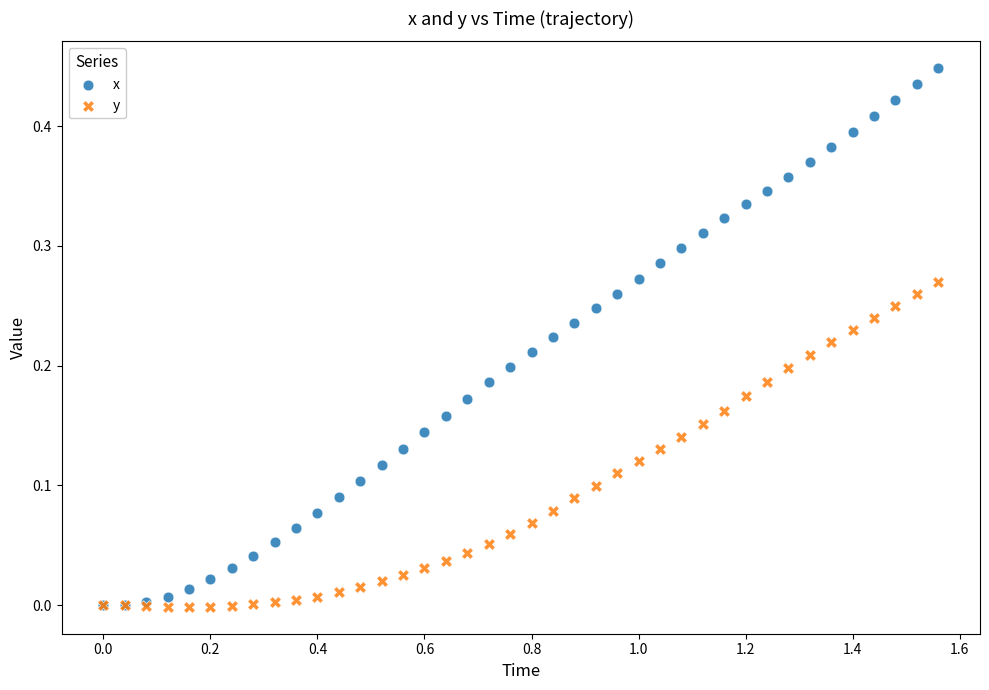

What are all the series names shown in the legend?

x, y